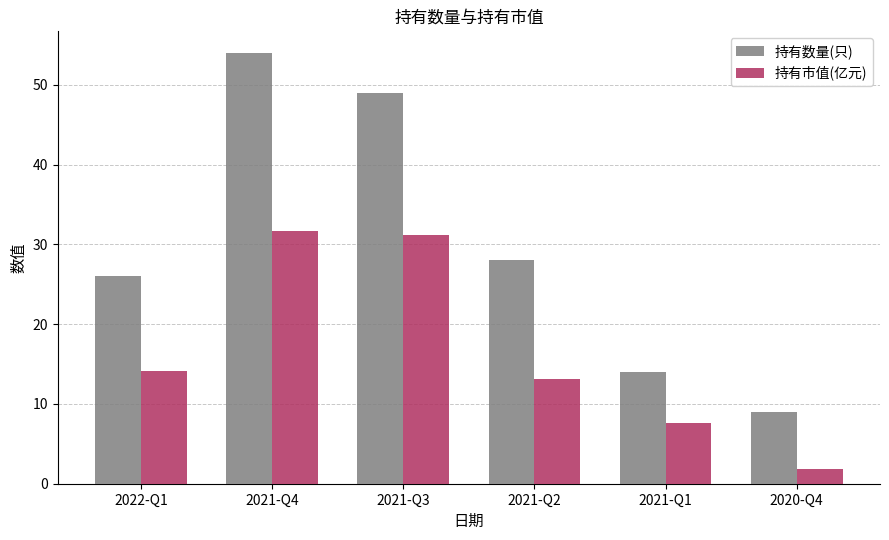

Which category has the highest value across all series?

2021-Q4